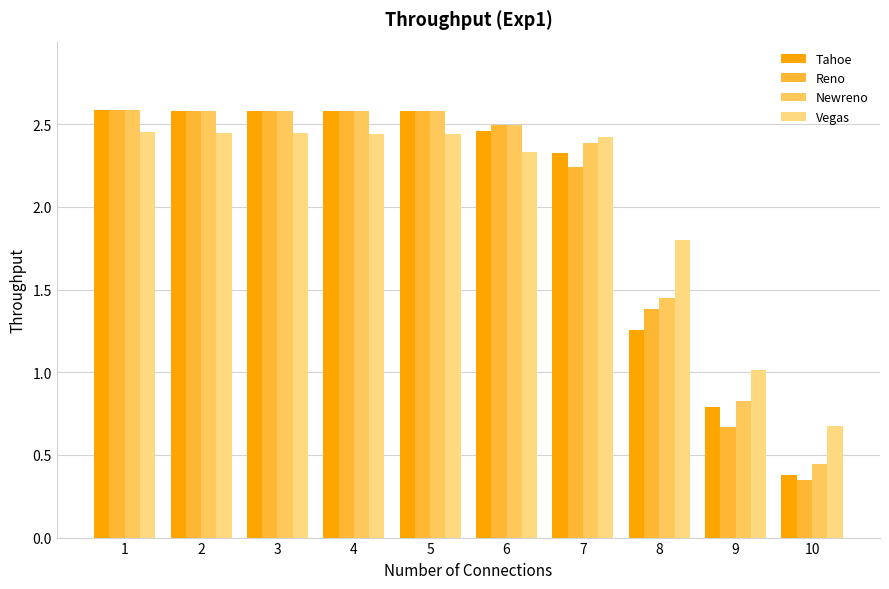

How many data points in Tahoe are above 2?

7